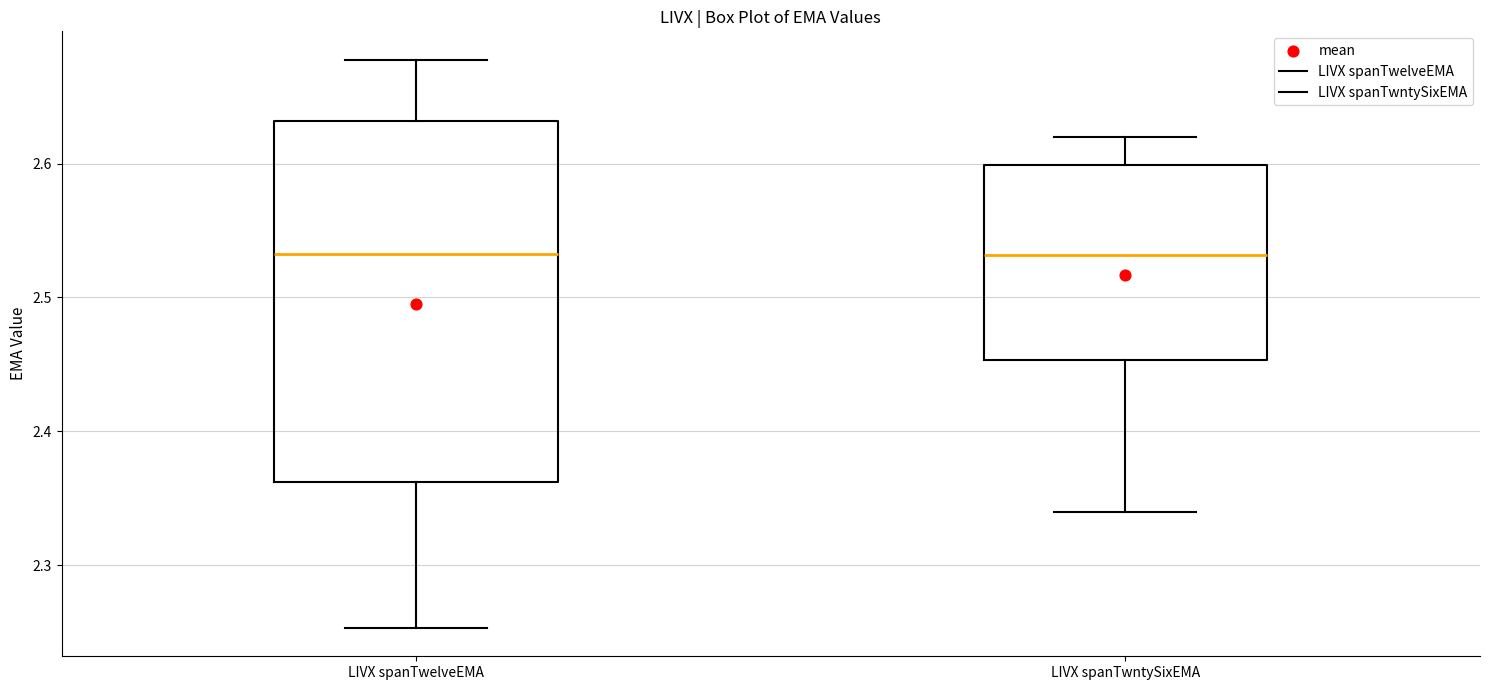

Reading left to right, transcribe this box plot: for each box, give where its median line is, the range the box spans, and where its two whiskers end, as read against the y-axis. The values are not printed on the chart, so give them approximately, as read against the axis.

LIVX spanTwelveEMA: median 2.53, box 2.36 to 2.63, whiskers 2.25 to 2.68
LIVX spanTwntySixEMA: median 2.53, box 2.45 to 2.60, whiskers 2.34 to 2.62